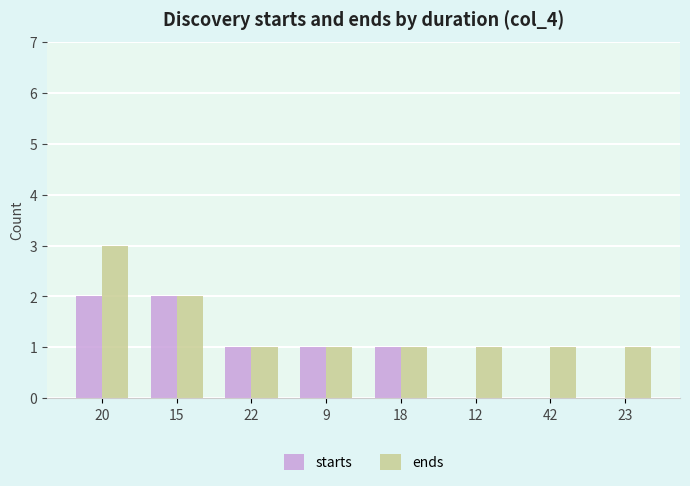

Where does the starts series first go above 1?

20